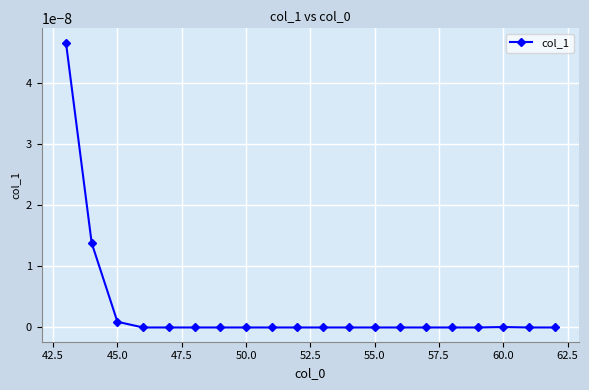

Is it true that the value at 50.0 is 0.0?

True